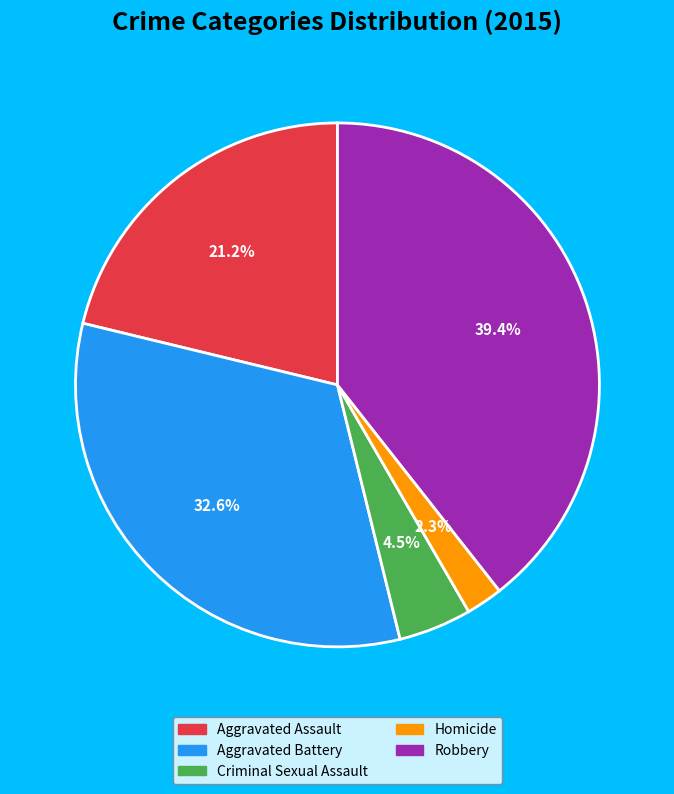

Does any single category account for the majority?

No